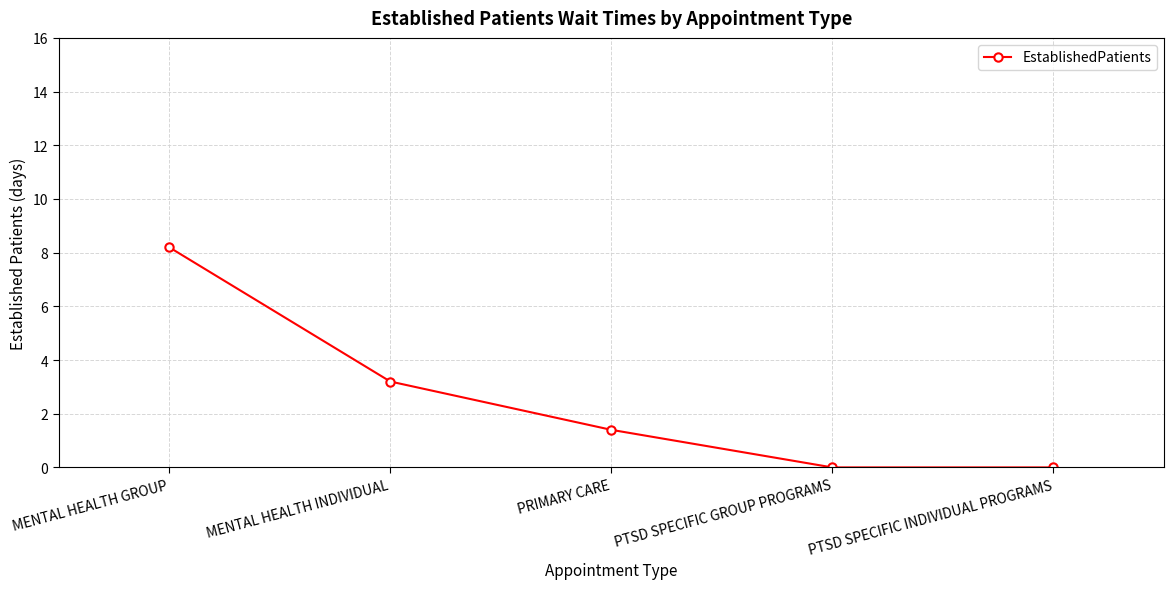

At which label is the value closest to 4?

MENTAL HEALTH INDIVIDUAL